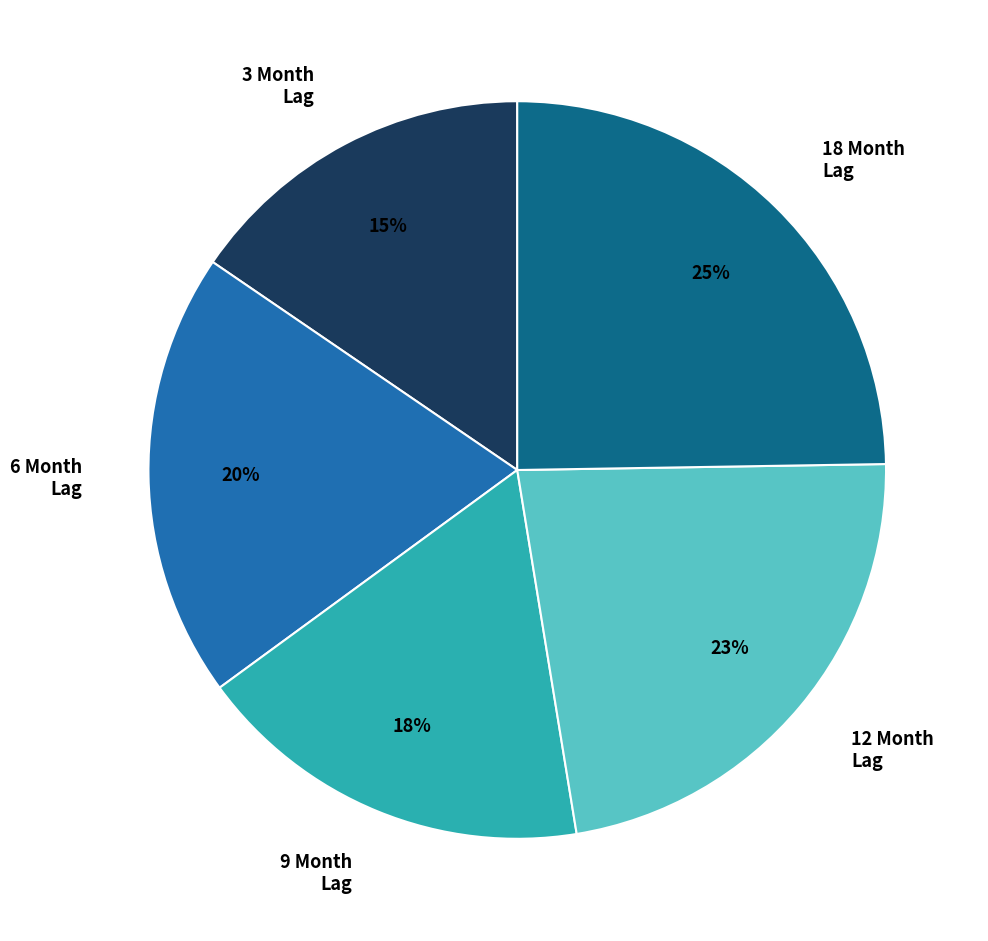

Rank the categories by value from lowest to highest.

3 Month Lag, 9 Month Lag, 6 Month Lag, 12 Month Lag, 18 Month Lag